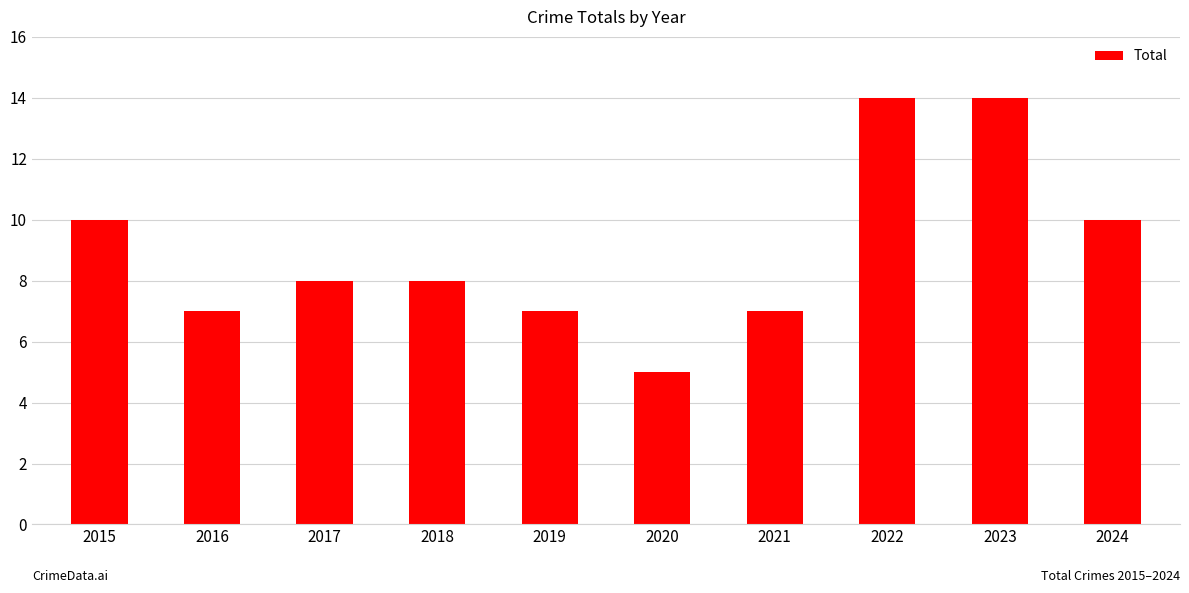

What is the smallest value displayed?

5